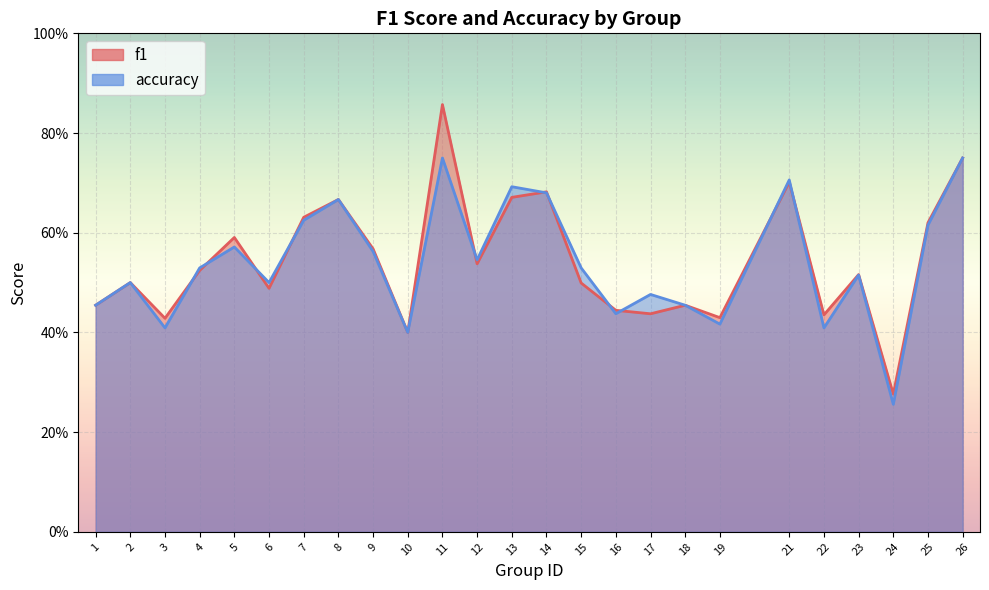

How many f1 values are between 0 and 1?

25